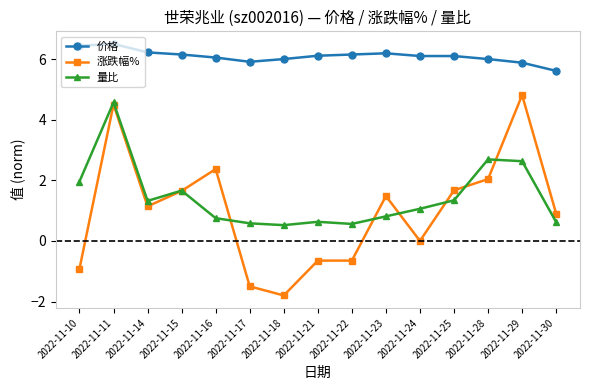

What is the difference between the second highest and second lowest values in the 价格 series?

0.6